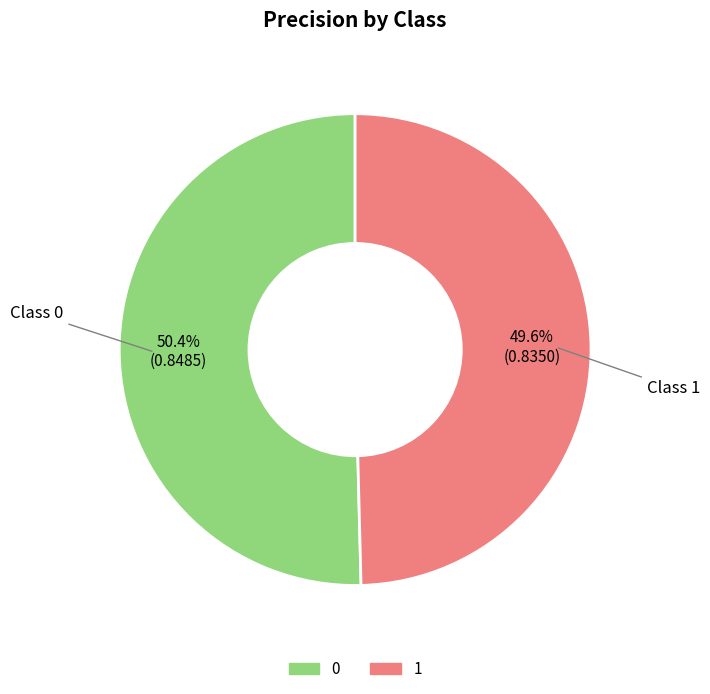

The 1 slice represents 57% of the pie. True or false?

False